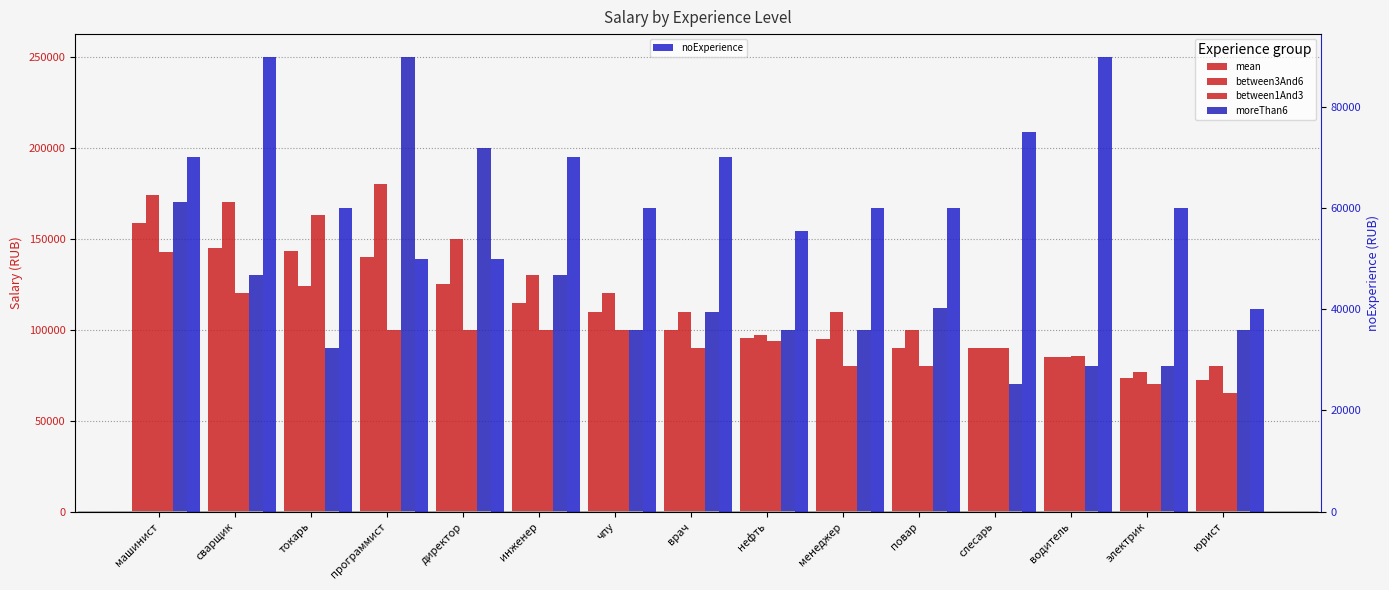

What is the minimum value shown in the chart?

40000.0